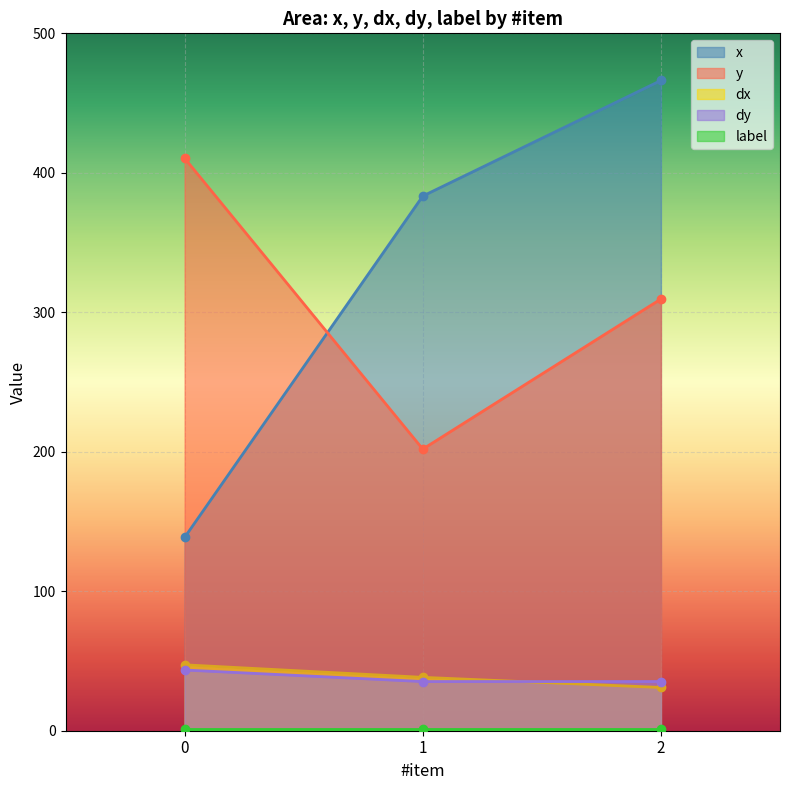

What is the greatest value displayed?

466.2